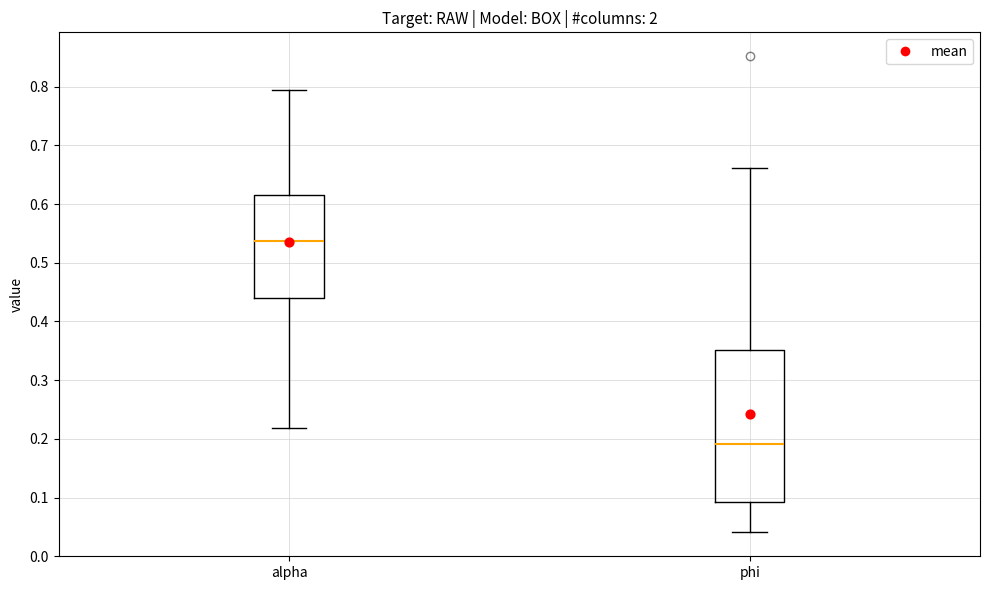

Reading left to right, transcribe this box plot: for each box, give where its median line is, the range the box spans, and where its two whiskers end, as read against the y-axis. The values are not printed on the chart, so give them approximately, as read against the axis.

alpha: median 0.54, box 0.44 to 0.62, whiskers 0.22 to 0.79
phi: median 0.19, box 0.09 to 0.35, whiskers 0.04 to 0.66